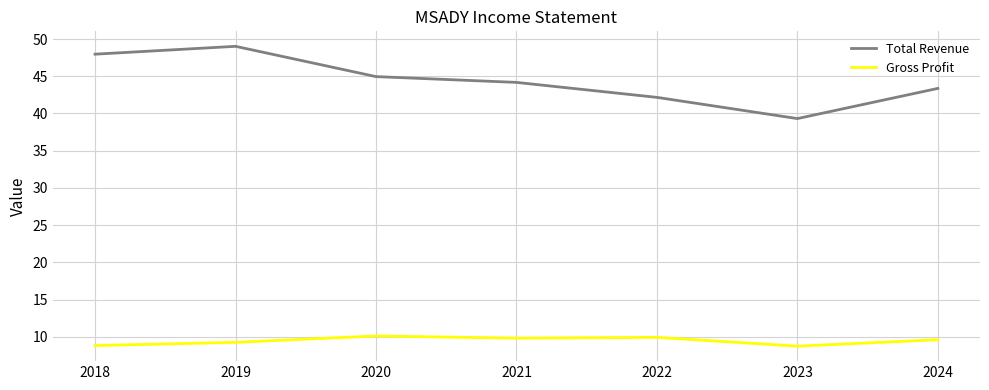

At which category does the chart reach its peak across all series?

2019